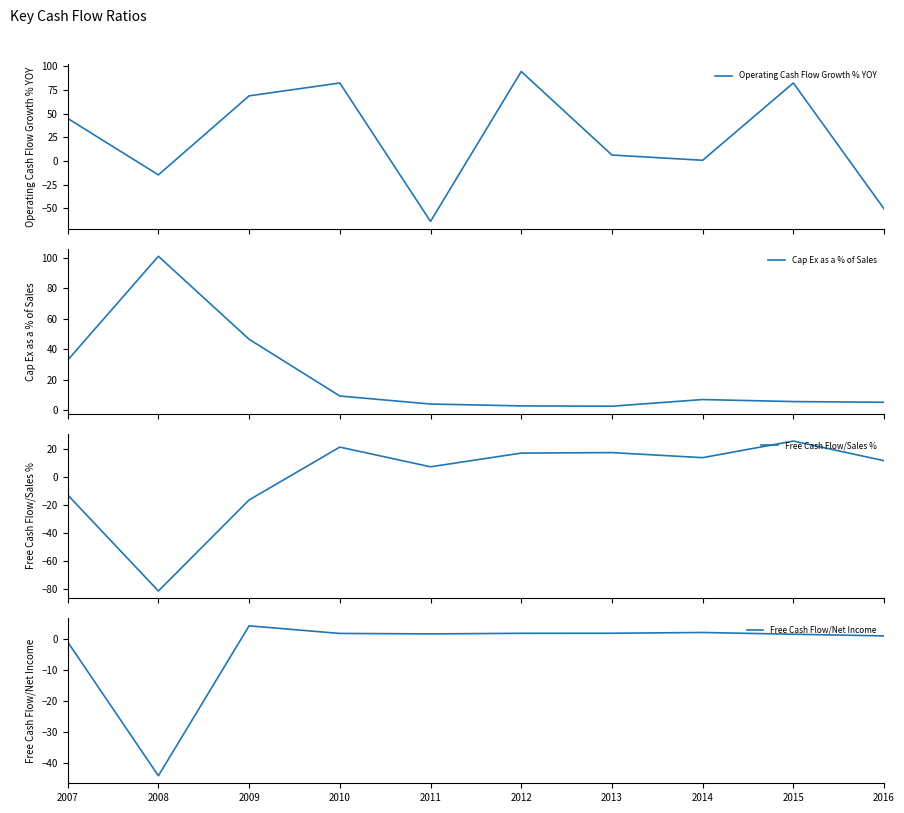

True or false: Free Cash Flow/Sales % and Free Cash Flow/Net Income intersect in this chart.

True